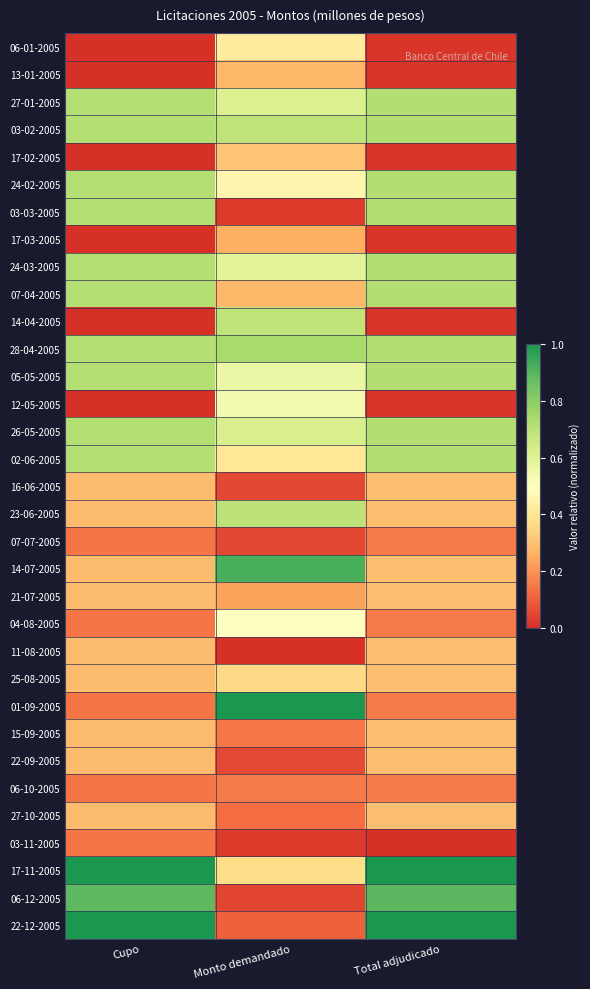

Which category has the lowest value across all series?

Cupo